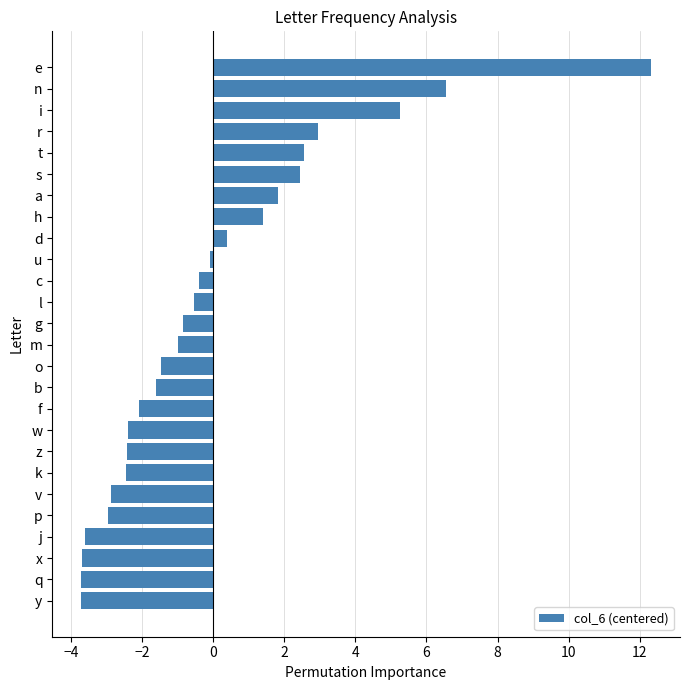

The value at s is 4.3. True or false?

False